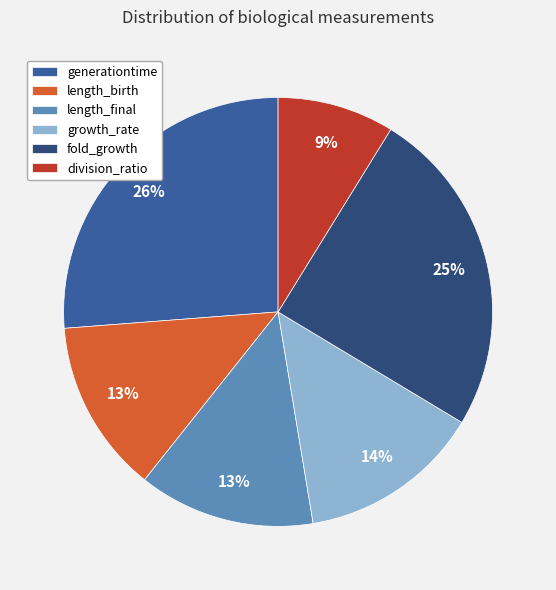

True or false: fold_growth accounts for 36% of the total.

False